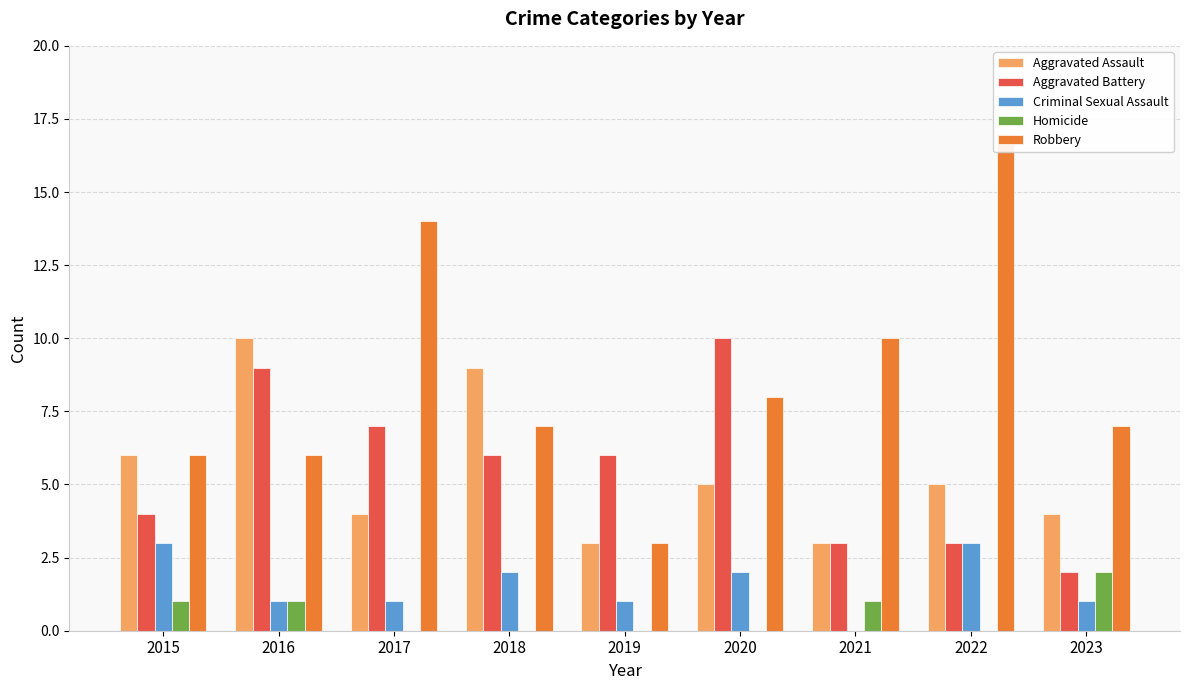

How many Homicide values are between 0 and 1?

8